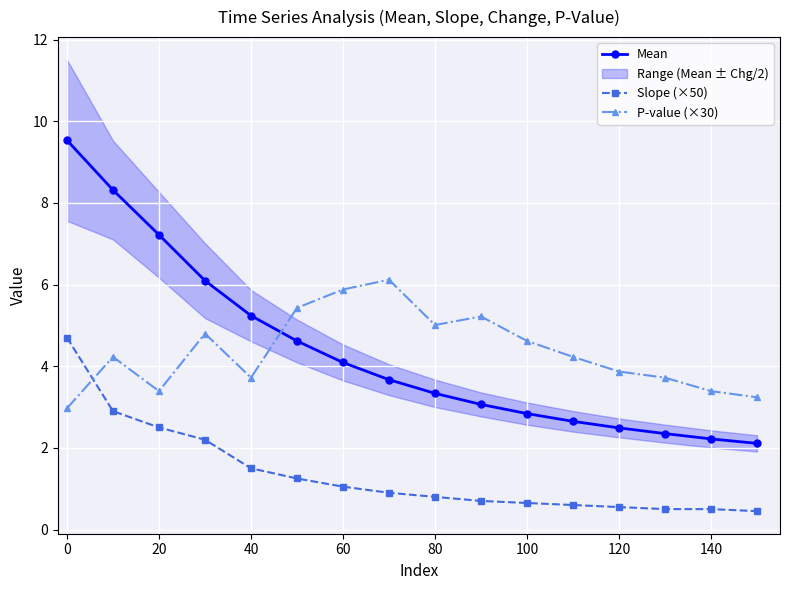

Is the value of Slope (×50) at 80 greater than the value of Mean at 140?

No